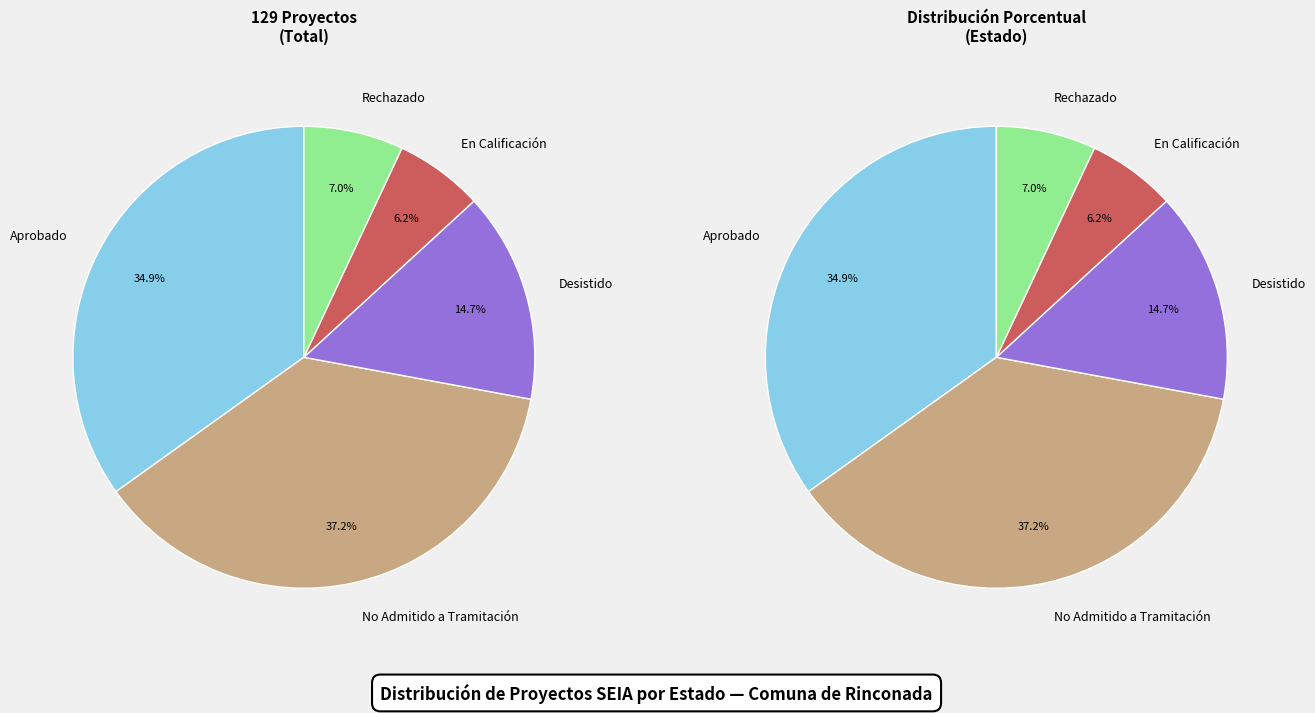

To the nearest percent, what is the average slice percentage?

20%